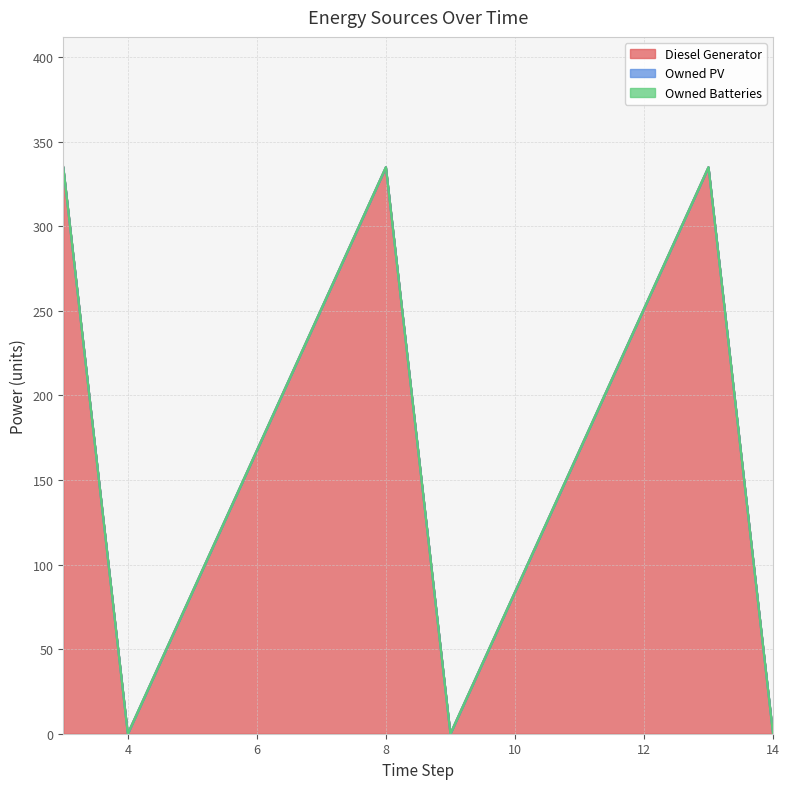

At how many categories does at least one series exceed 219?

3